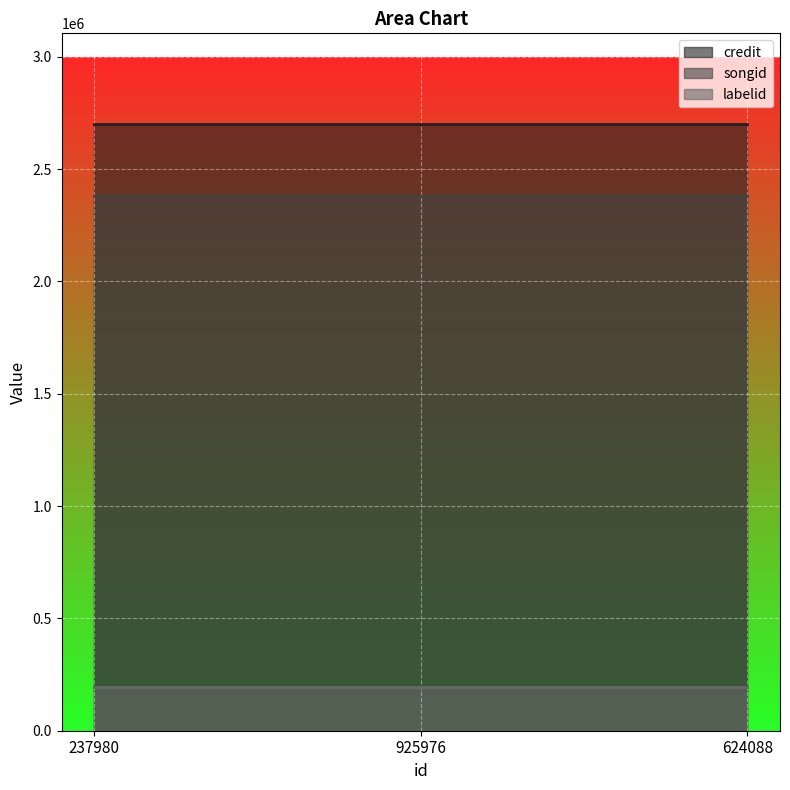

Does the chart display data point markers on the line(s)?

No